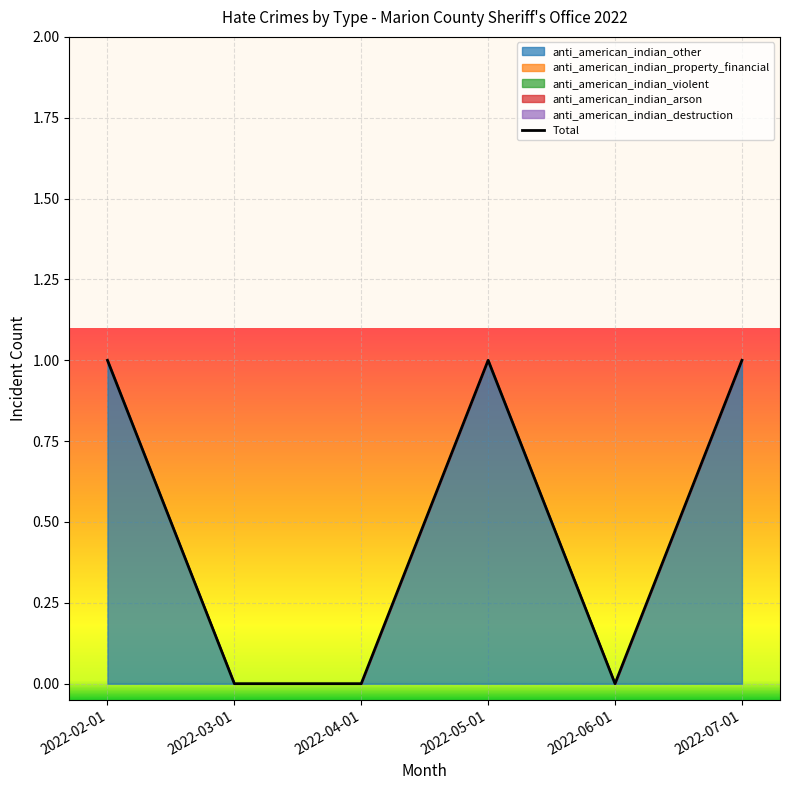

How many lines are shown in the chart?

1